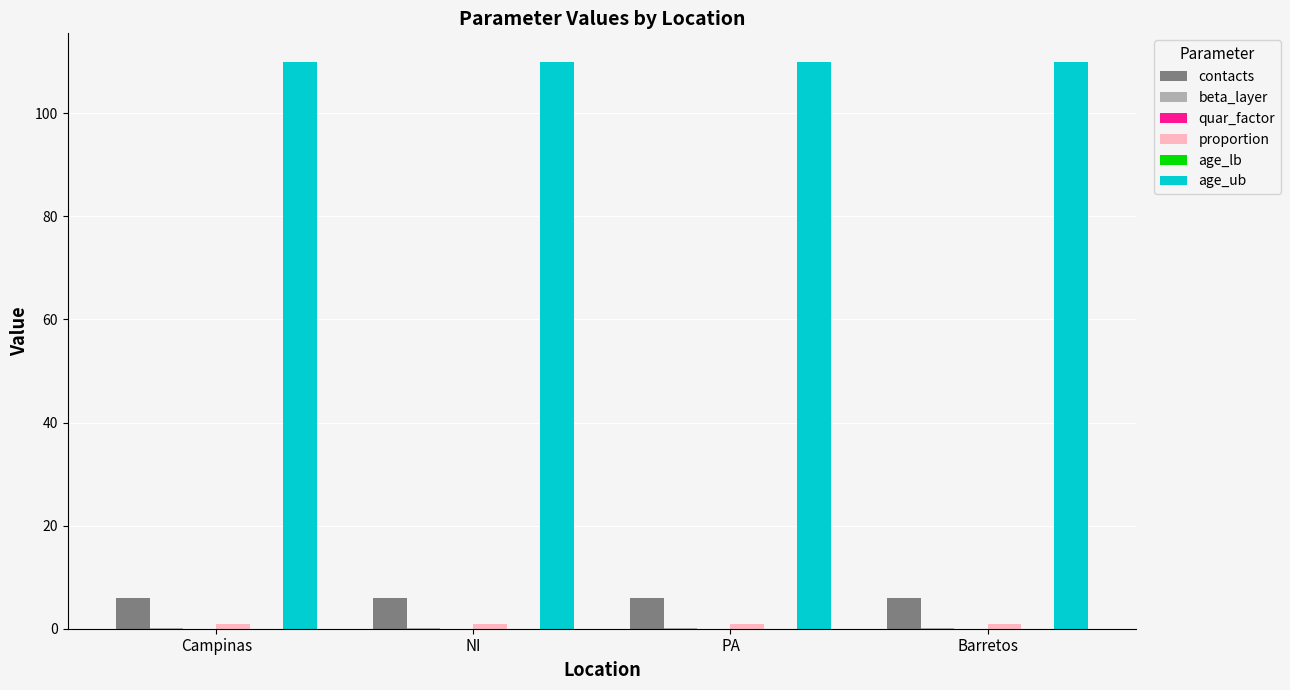

Rank the series by their maximum value, from lowest to highest.

quar_factor, age_lb, beta_layer, proportion, contacts, age_ub